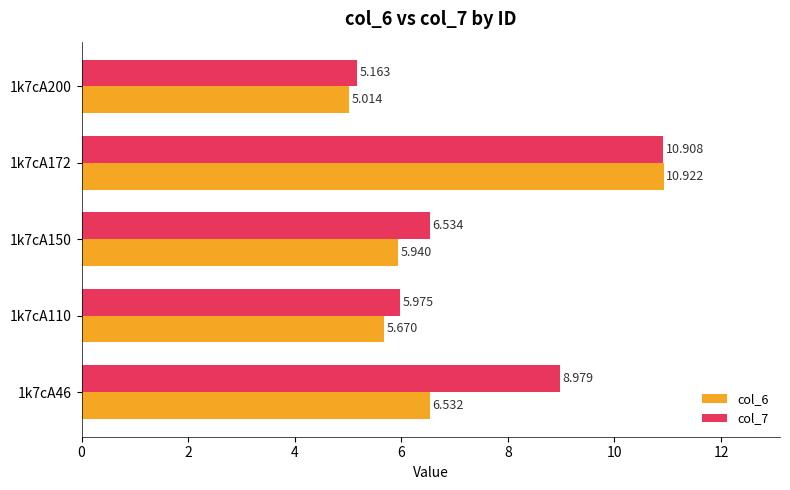

Rank the categories by col_6 value from highest to lowest.

1k7cA172, 1k7cA46, 1k7cA150, 1k7cA110, 1k7cA200